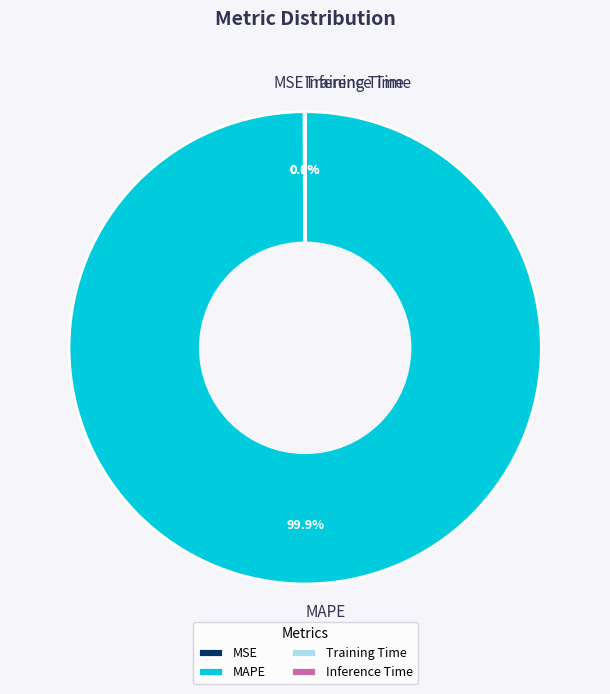

To the nearest percent, what is the difference between the largest and smallest slice percentages?

100%